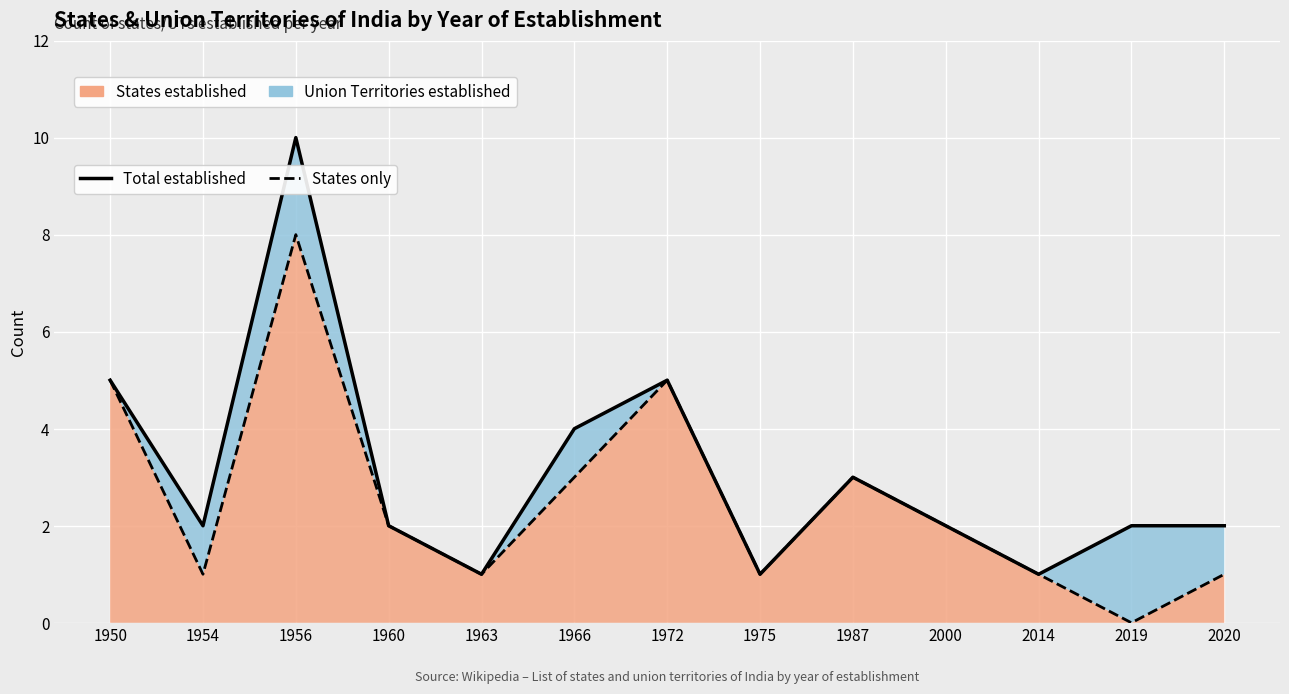

At 2020, list the series in order from largest to smallest.

Total established, States only